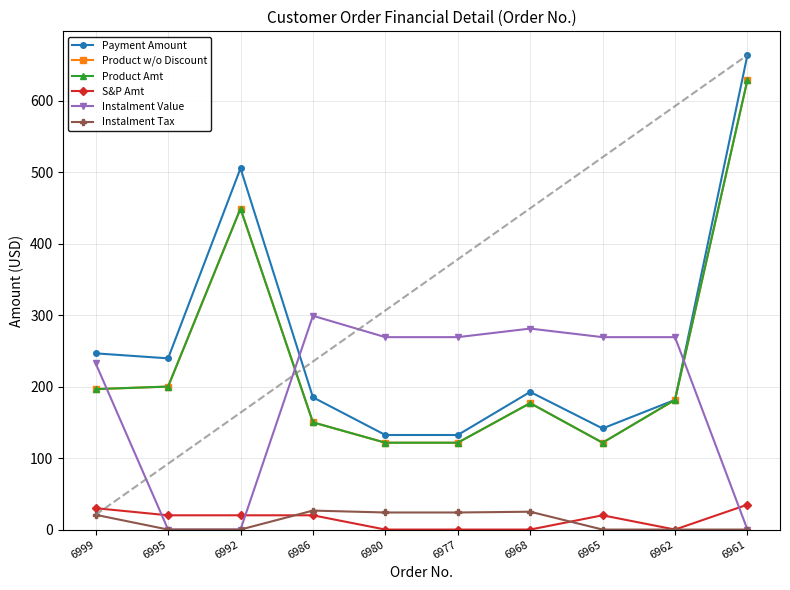

What is the difference between the maximum and minimum values in the Product Amt series?

507.4